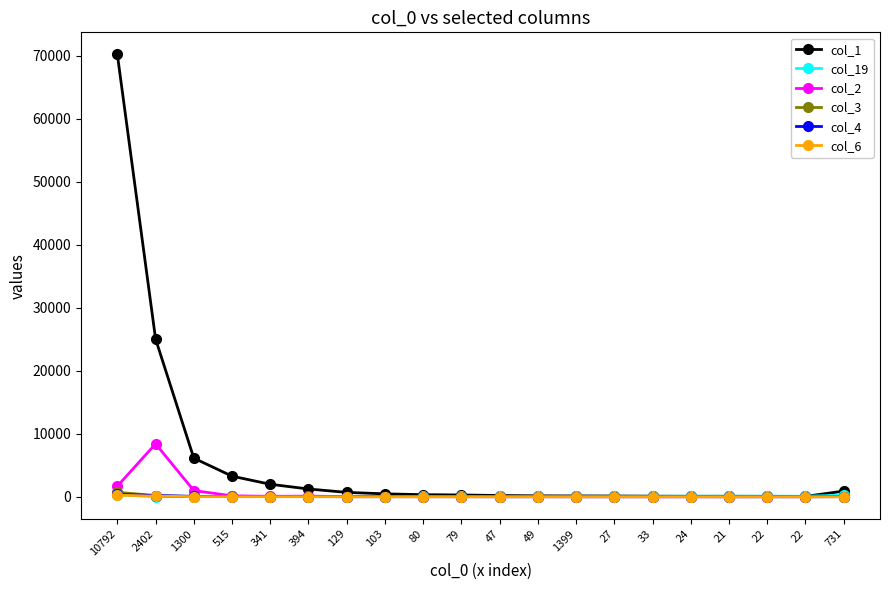

What is the sum of all col_3 values?

1043